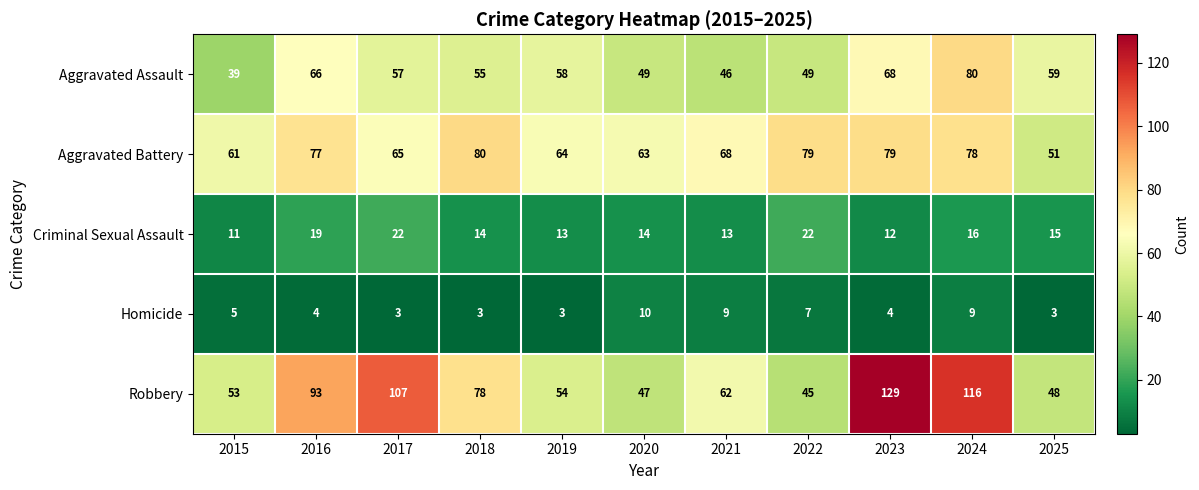

At 2020, list the series in order from smallest to largest.

Homicide, Criminal Sexual Assault, Robbery, Aggravated Assault, Aggravated Battery